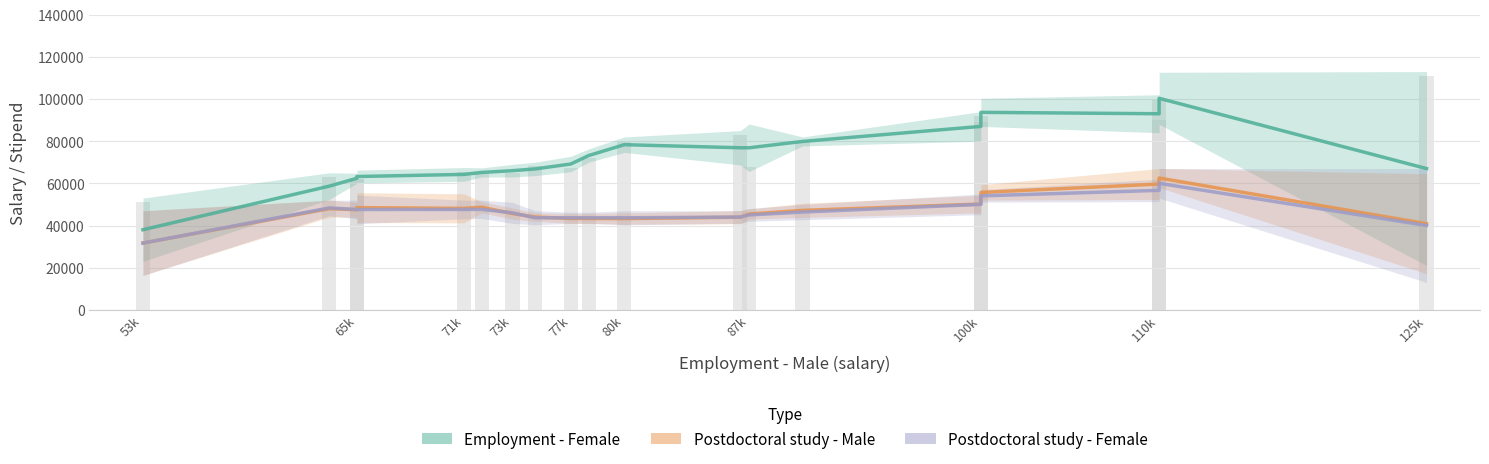

What are all the series names shown in the legend?

Employment - Female, Postdoctoral study - Male, Postdoctoral study - Female